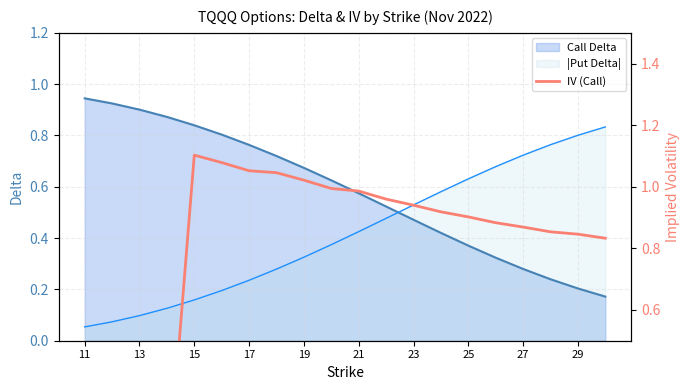

The Call Delta series shows 1.7 at 11. True or false?

False